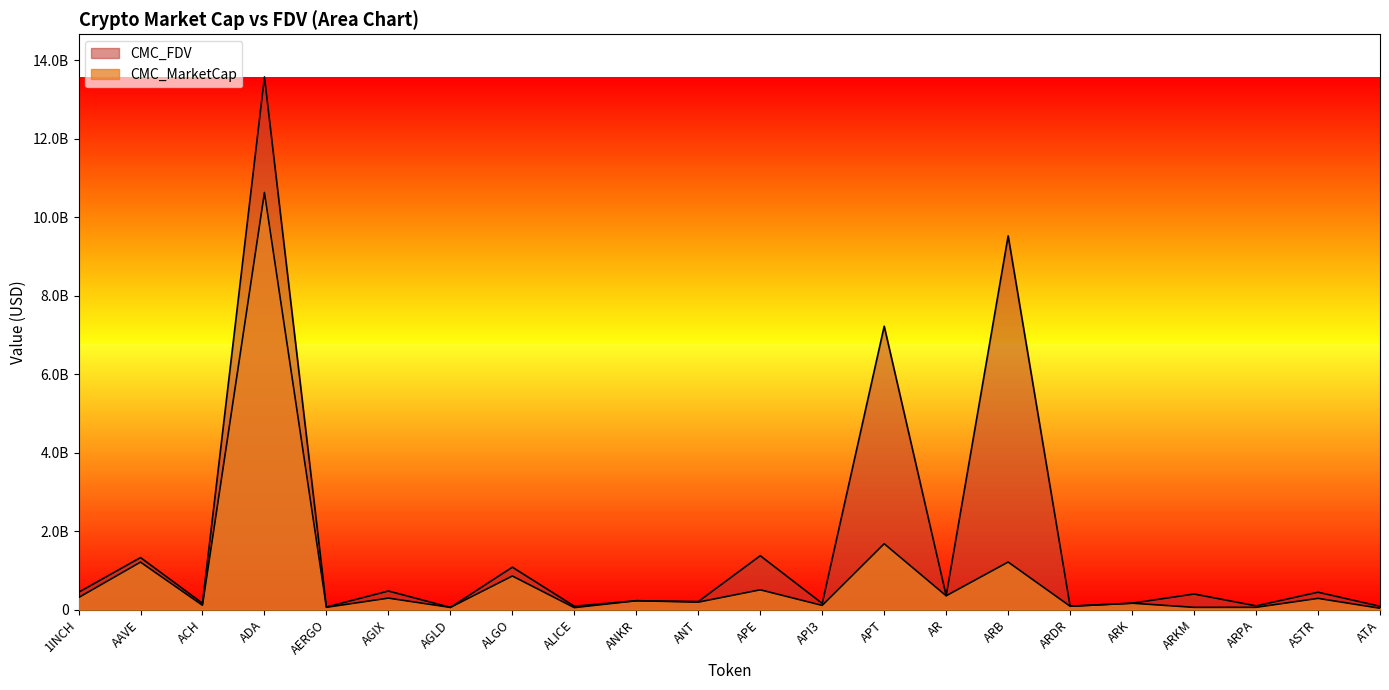

What is the sum of the CMC_MarketCap values at APE and ARPA?

567592143